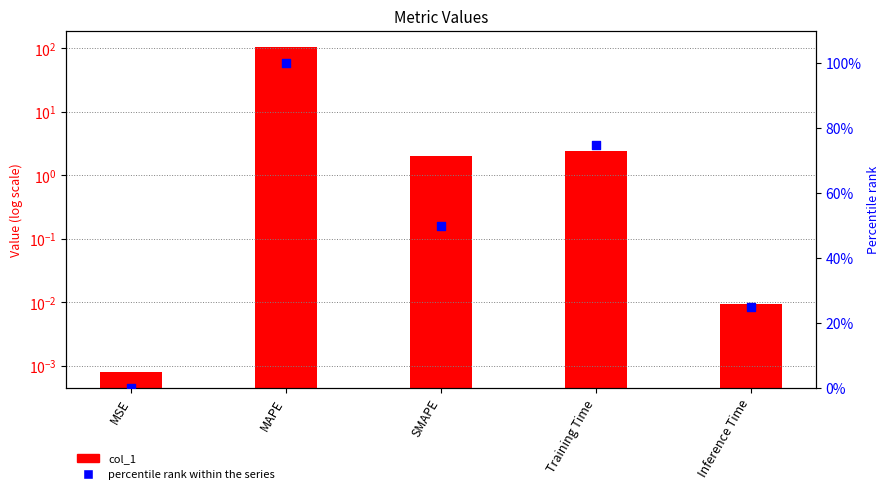

At which category is the sum across all series the highest?

MAPE